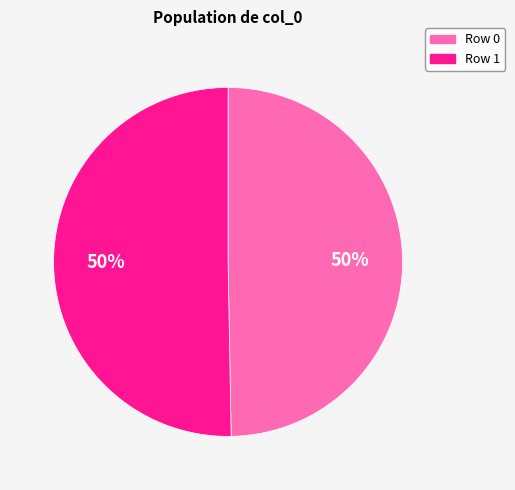

How many slices are in this pie chart?

2